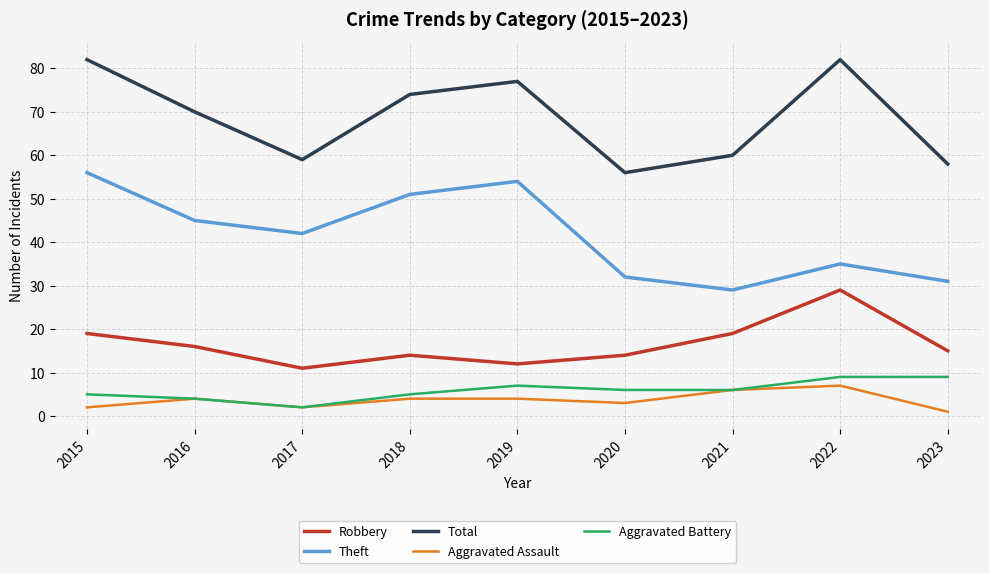

Is this an area chart (filled region under the line)?

No